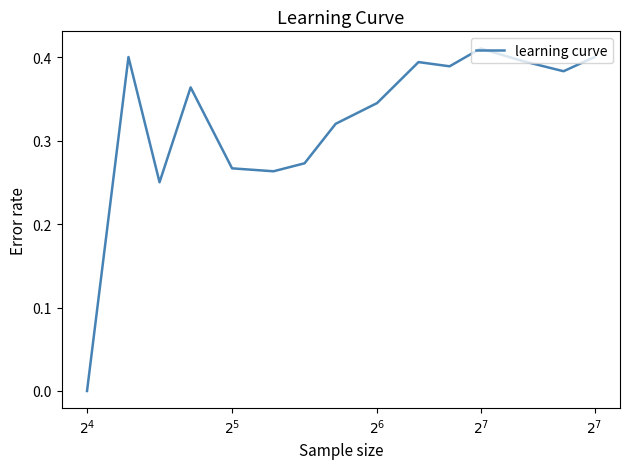

Is this an area chart (filled region under the line)?

No